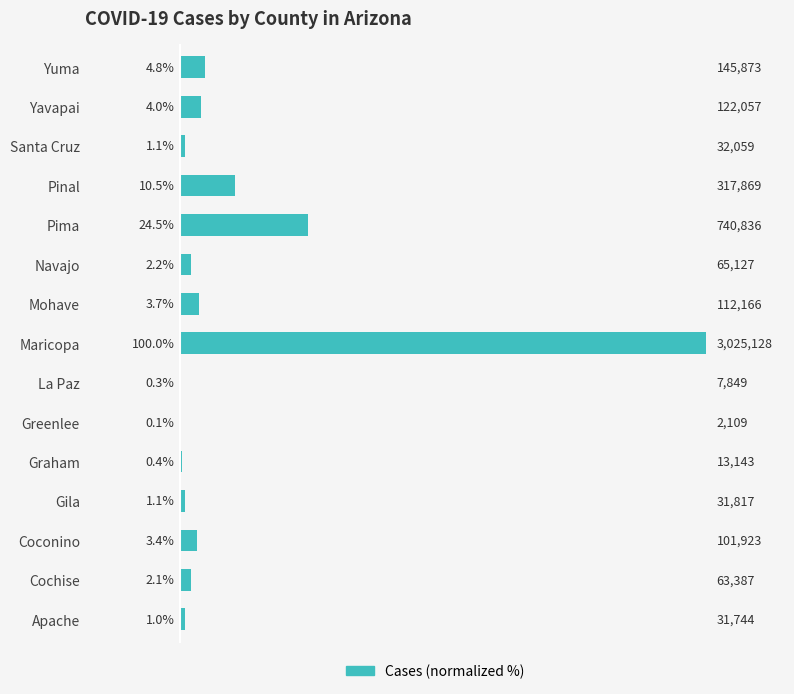

What is the maximum value shown in the chart?

100.0